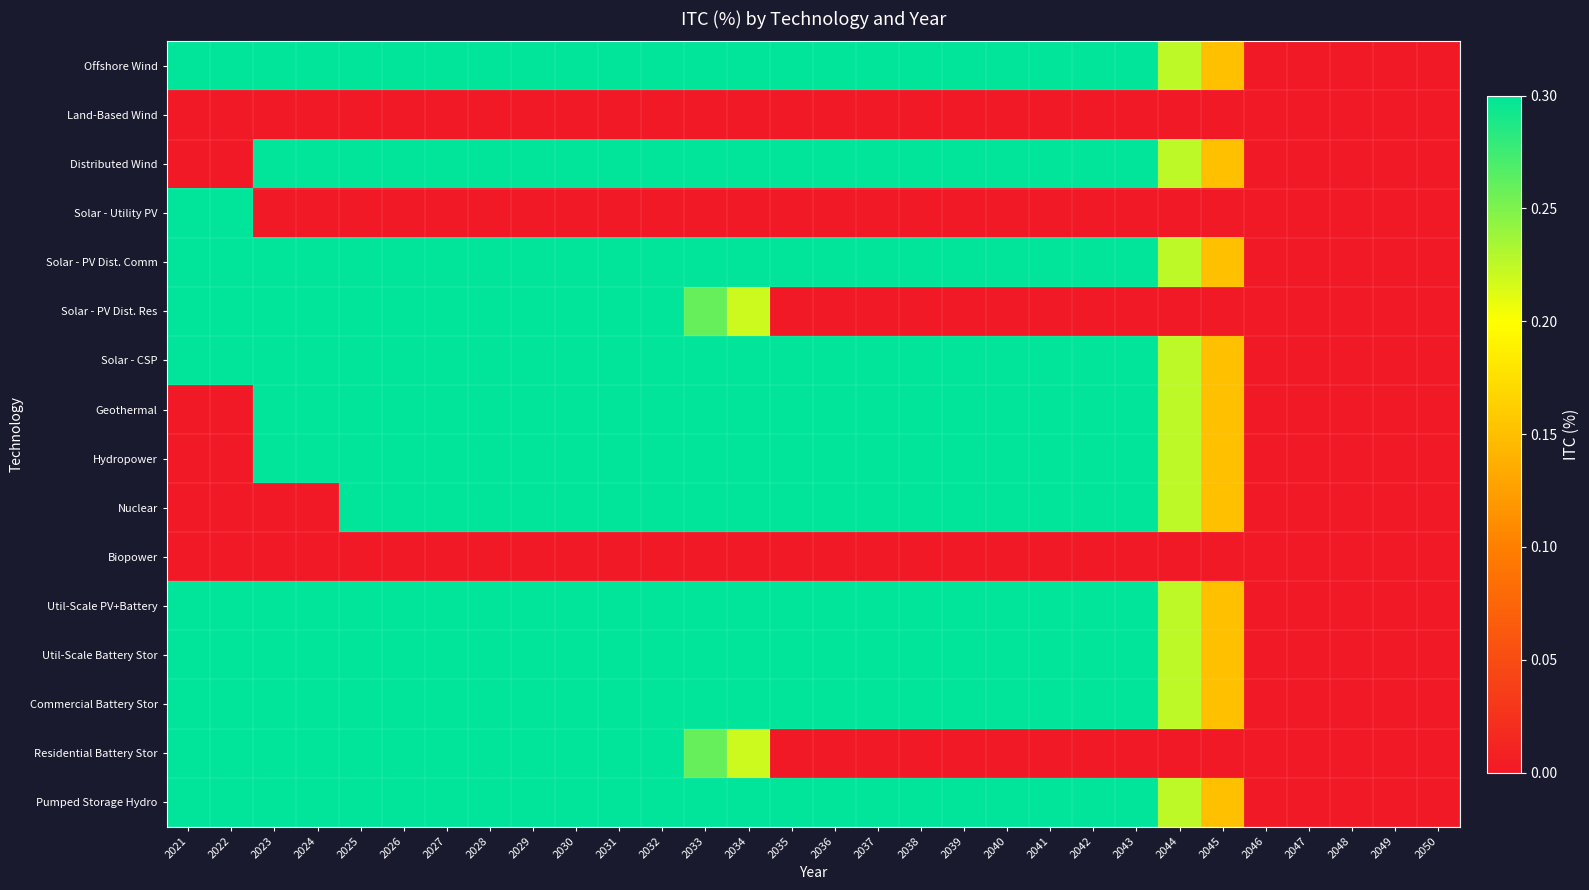

Rank the series at 2022 from highest to lowest value.

Offshore Wind, Solar - Utility PV, Solar - PV Dist. Comm, Solar - PV Dist. Res, Solar - CSP, Util-Scale PV+Battery, Util-Scale Battery Stor, Commercial Battery Stor, Residential Battery Stor, Pumped Storage Hydro, Land-Based Wind, Distributed Wind, Geothermal, Hydropower, Nuclear, Biopower